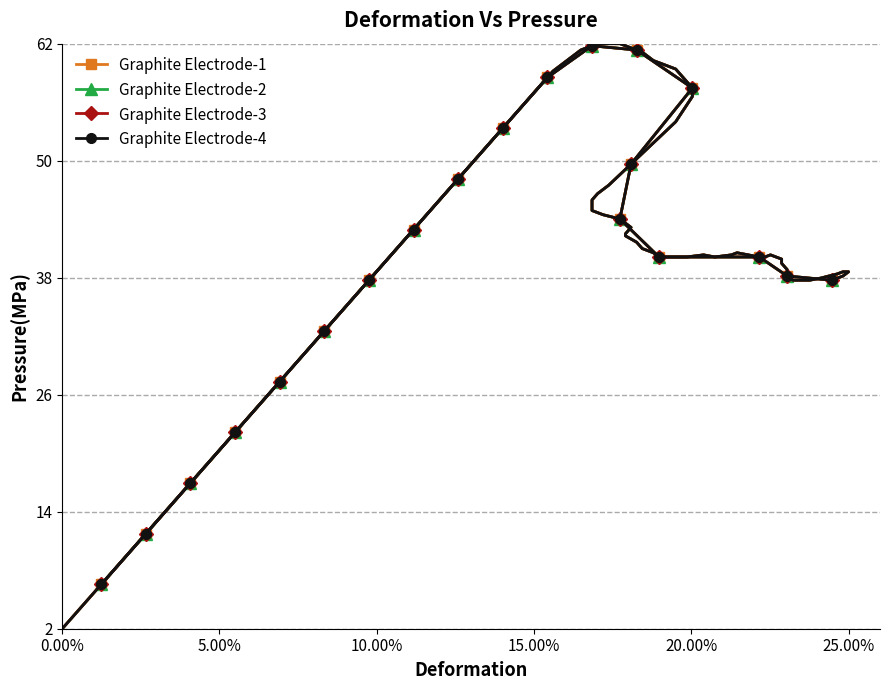

How many lines are shown in the chart?

4